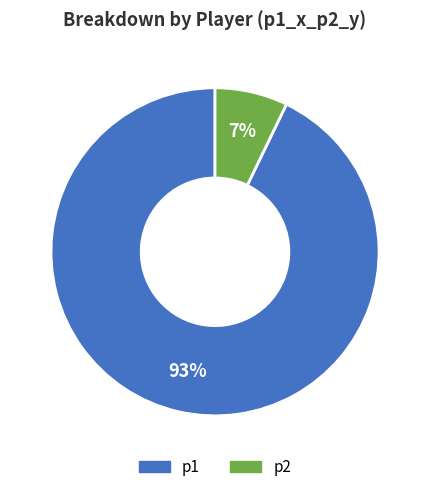

Do p1 and p2 together represent more than half of the pie?

Yes